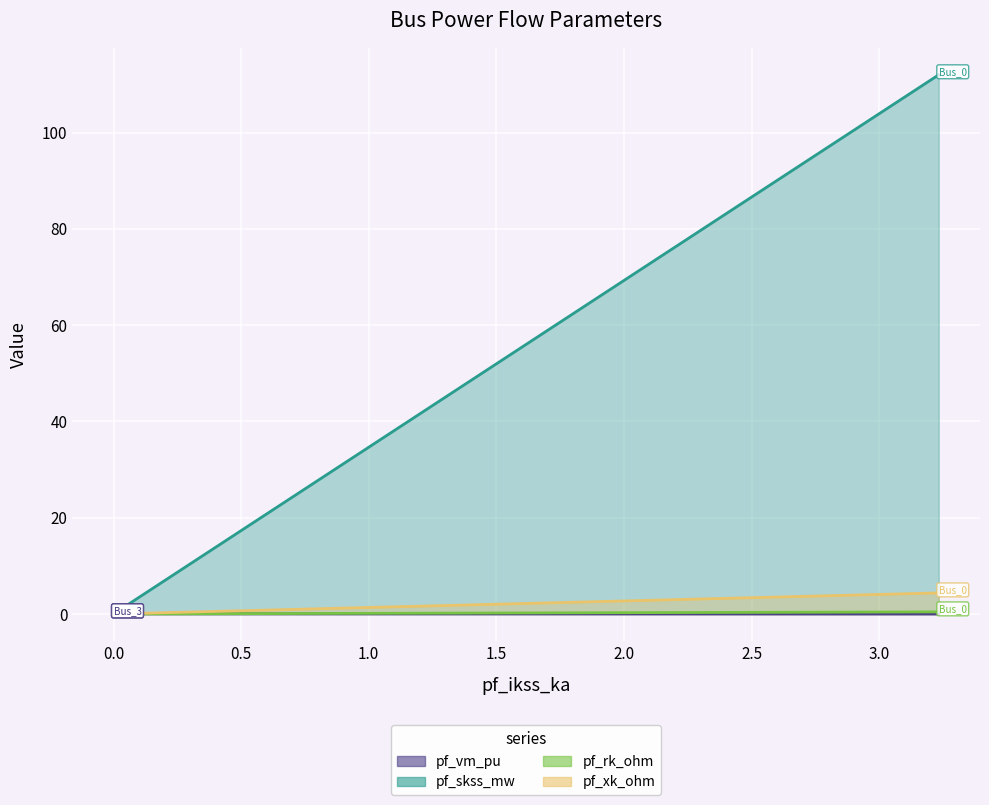

How many lines are shown in the chart?

4